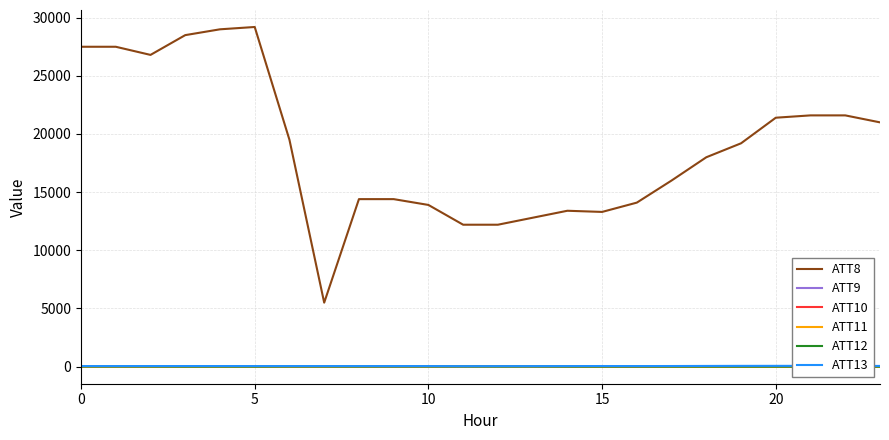

True or false: ATT8 and ATT13 cross at least once.

False